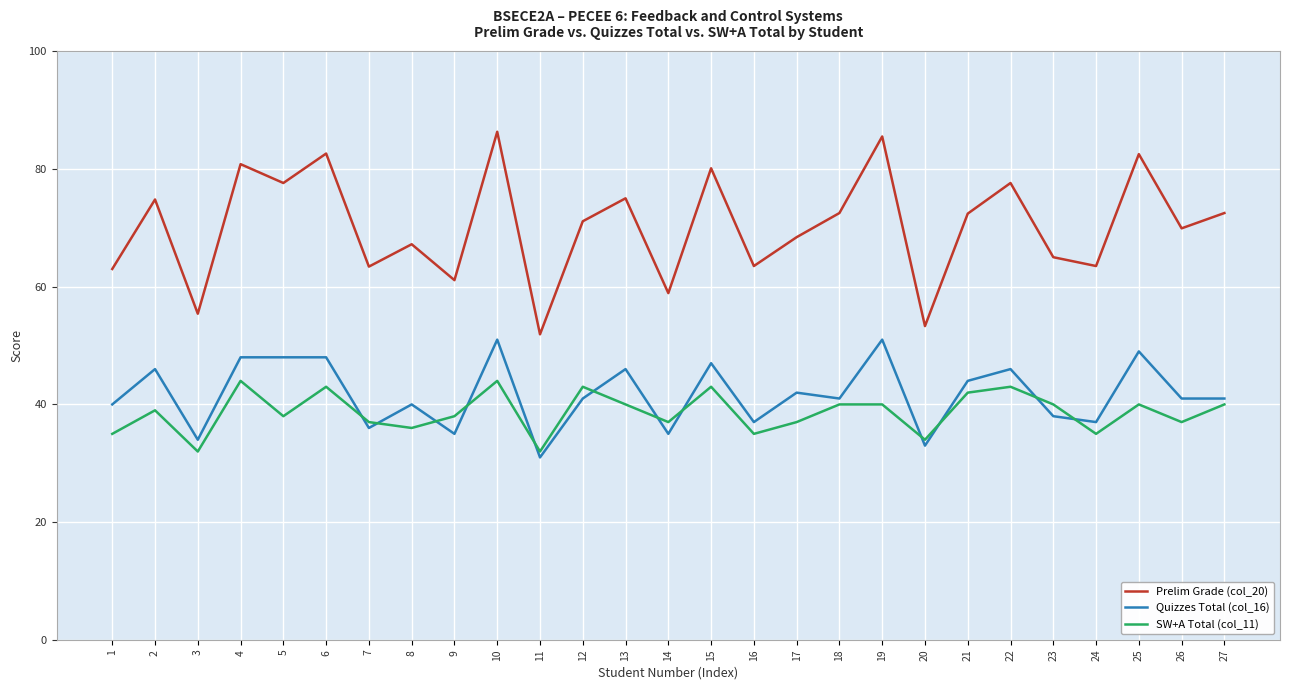

True or false: Quizzes Total (col_16) and Prelim Grade (col_20) intersect in this chart.

False